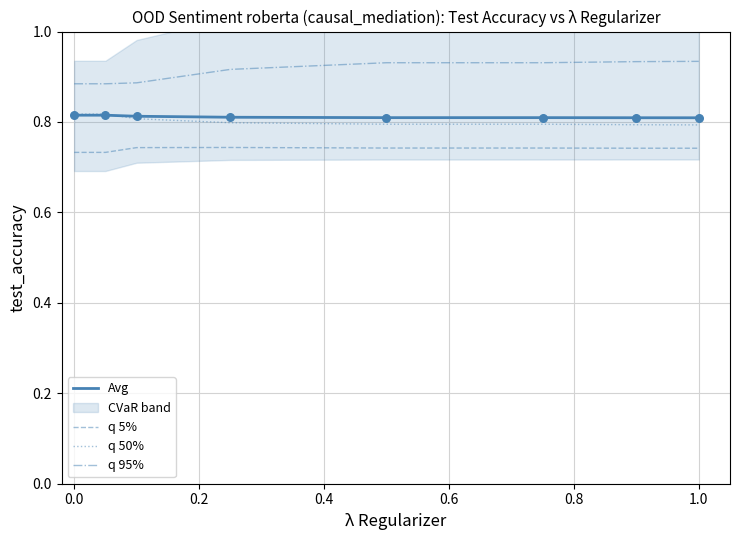

At how many categories does at least one series exceed 0?

8